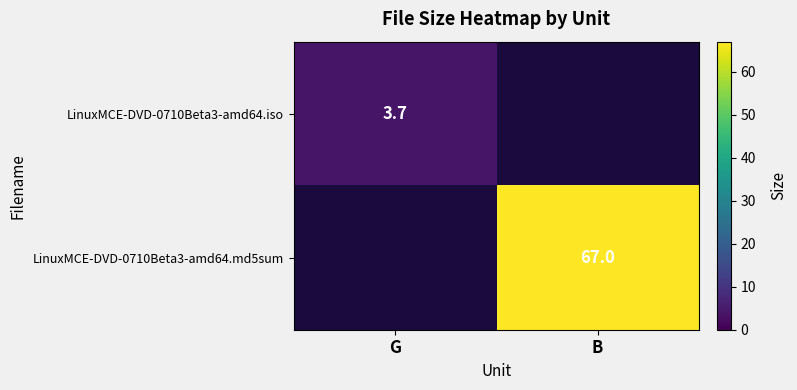

Is the value of LinuxMCE-DVD-0710Beta3-amd64.iso at G greater than the value of LinuxMCE-DVD-0710Beta3-amd64.md5sum at B?

No